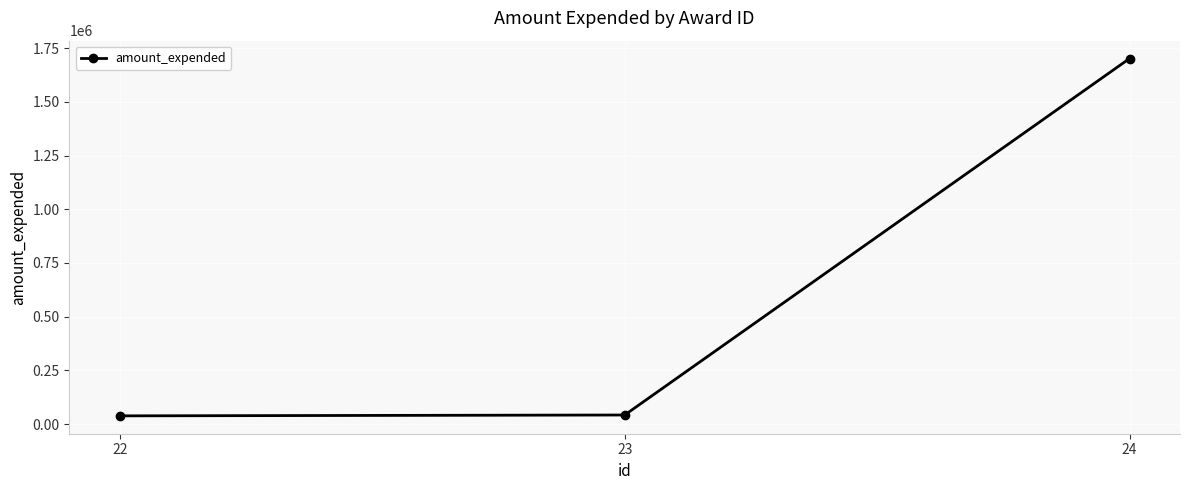

How many distinct data groups are displayed?

1